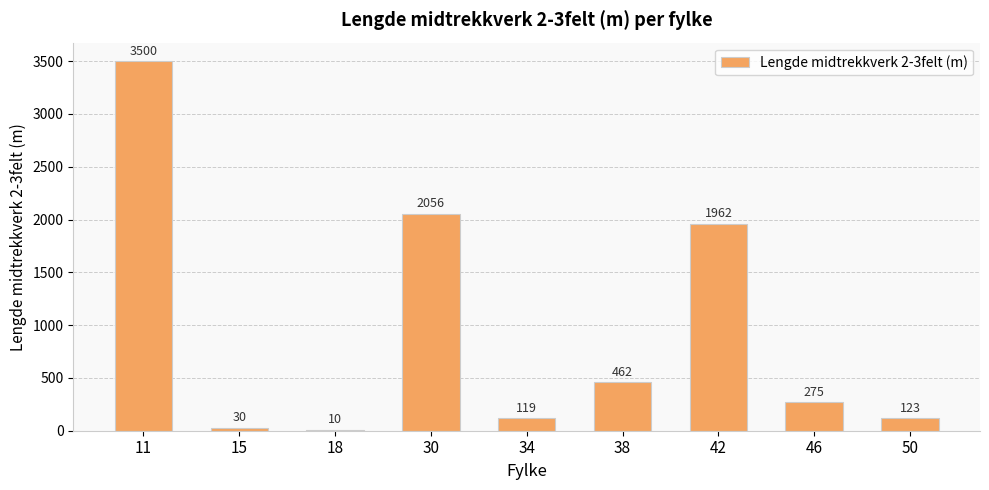

What is the difference between the values at 34 and 42?

1843